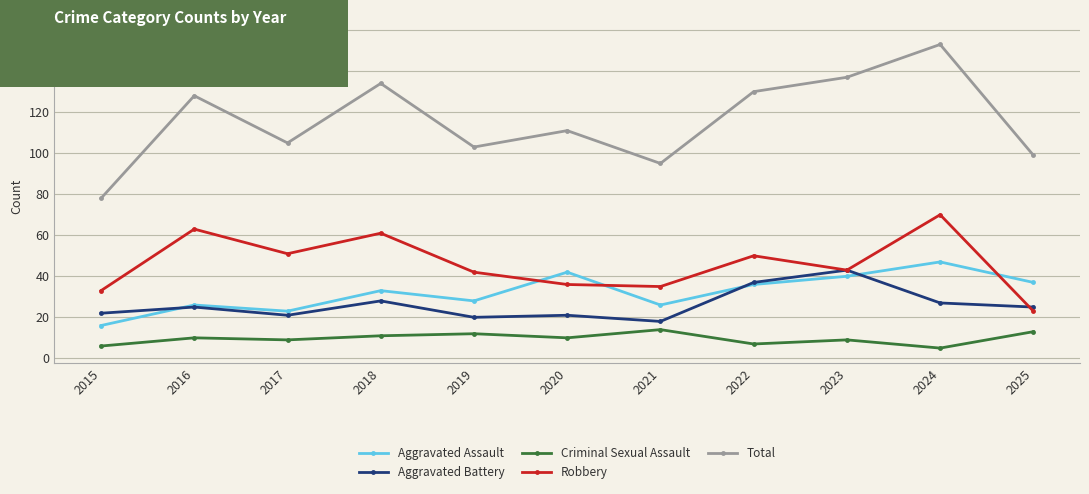

What is the spread (max minus min) of values at 2015?

72